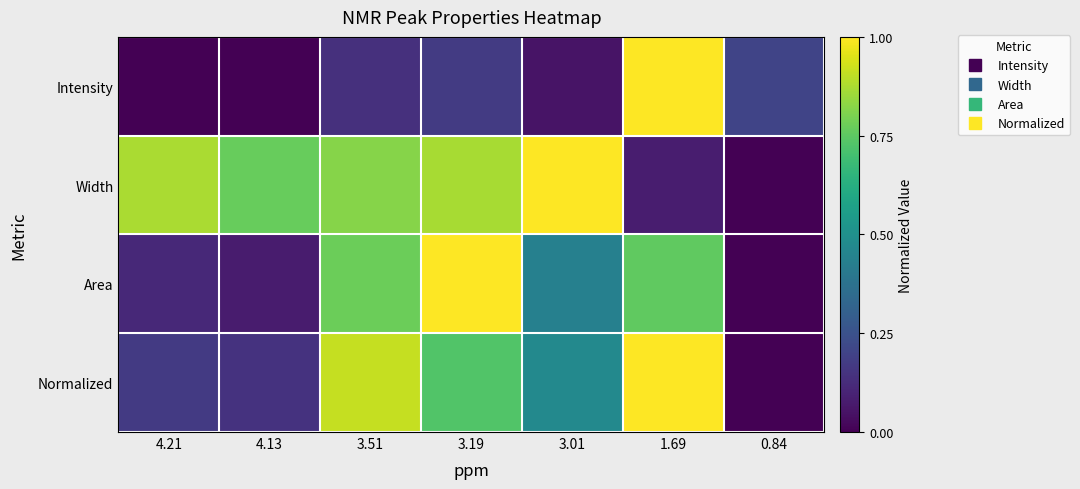

Reading right to left, what are all the values shown in this chart?

Intensity: 0.84=0.2	1.69=1.0	3.01=0.1	3.19=0.2	3.51=0.1	4.13=0.0	4.21=0.0
Width: 0.84=0.0	1.69=0.1	3.01=1.0	3.19=0.9	3.51=0.8	4.13=0.8	4.21=0.9
Area: 0.84=0.0	1.69=0.8	3.01=0.4	3.19=1.0	3.51=0.8	4.13=0.1	4.21=0.1
Normalized: 0.84=0.0	1.69=1.0	3.01=0.5	3.19=0.7	3.51=0.9	4.13=0.1	4.21=0.2